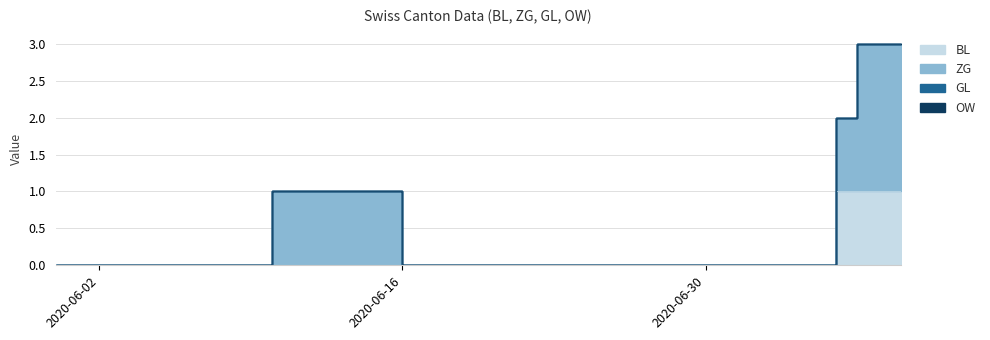

True or false: GL has more than 1 points higher than both neighbors.

False